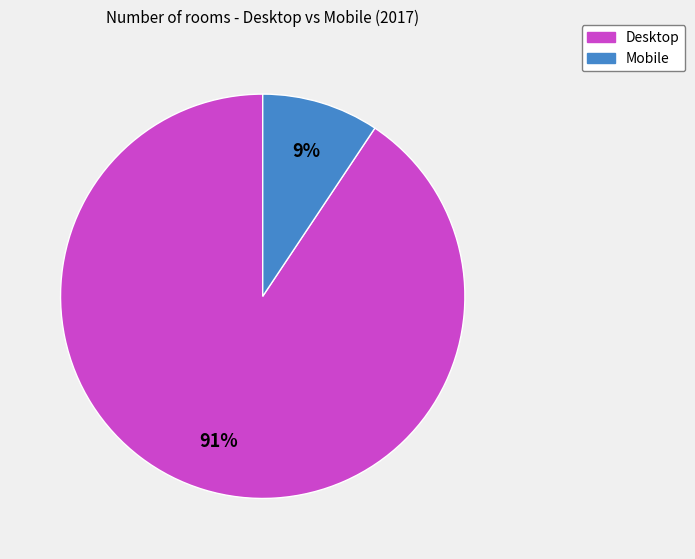

Is it true that Desktop is 91% of the pie?

True